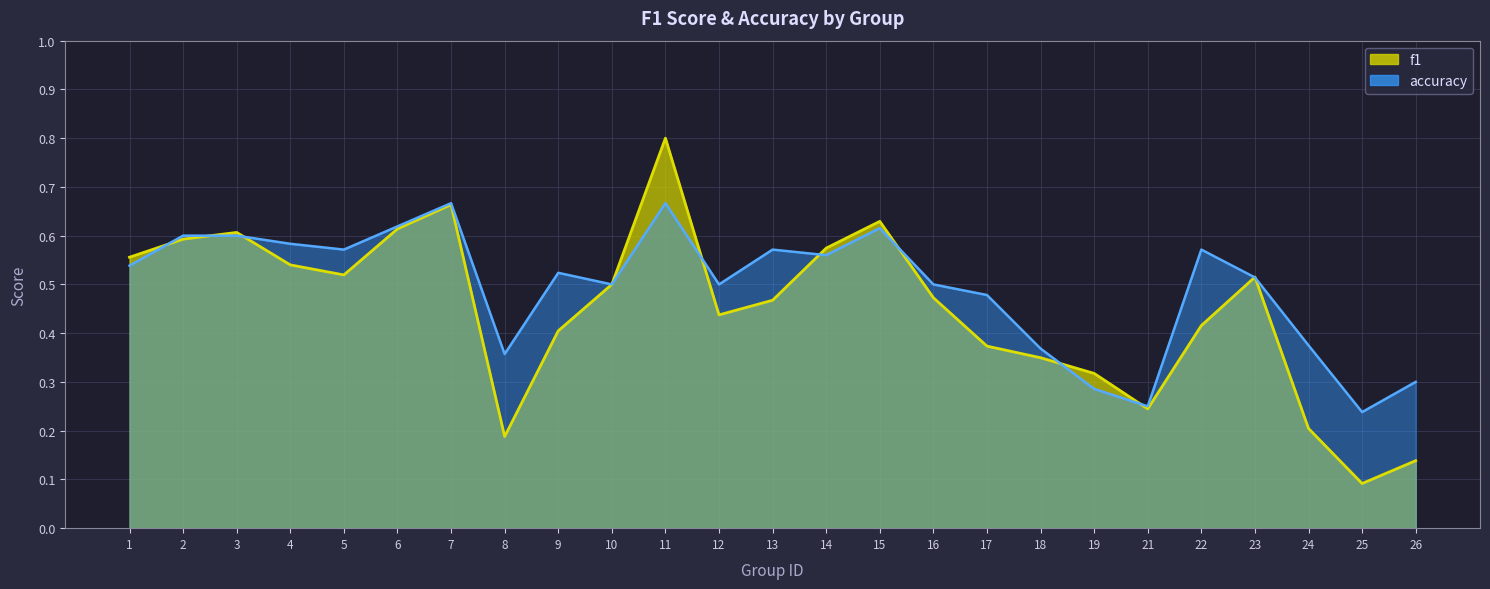

Count the number of categories in the chart.

25